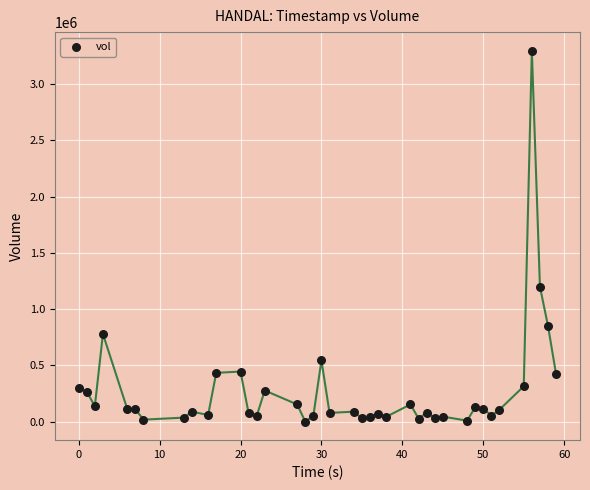

What Y value in the scatter plot is closest to 1648850?

1200000